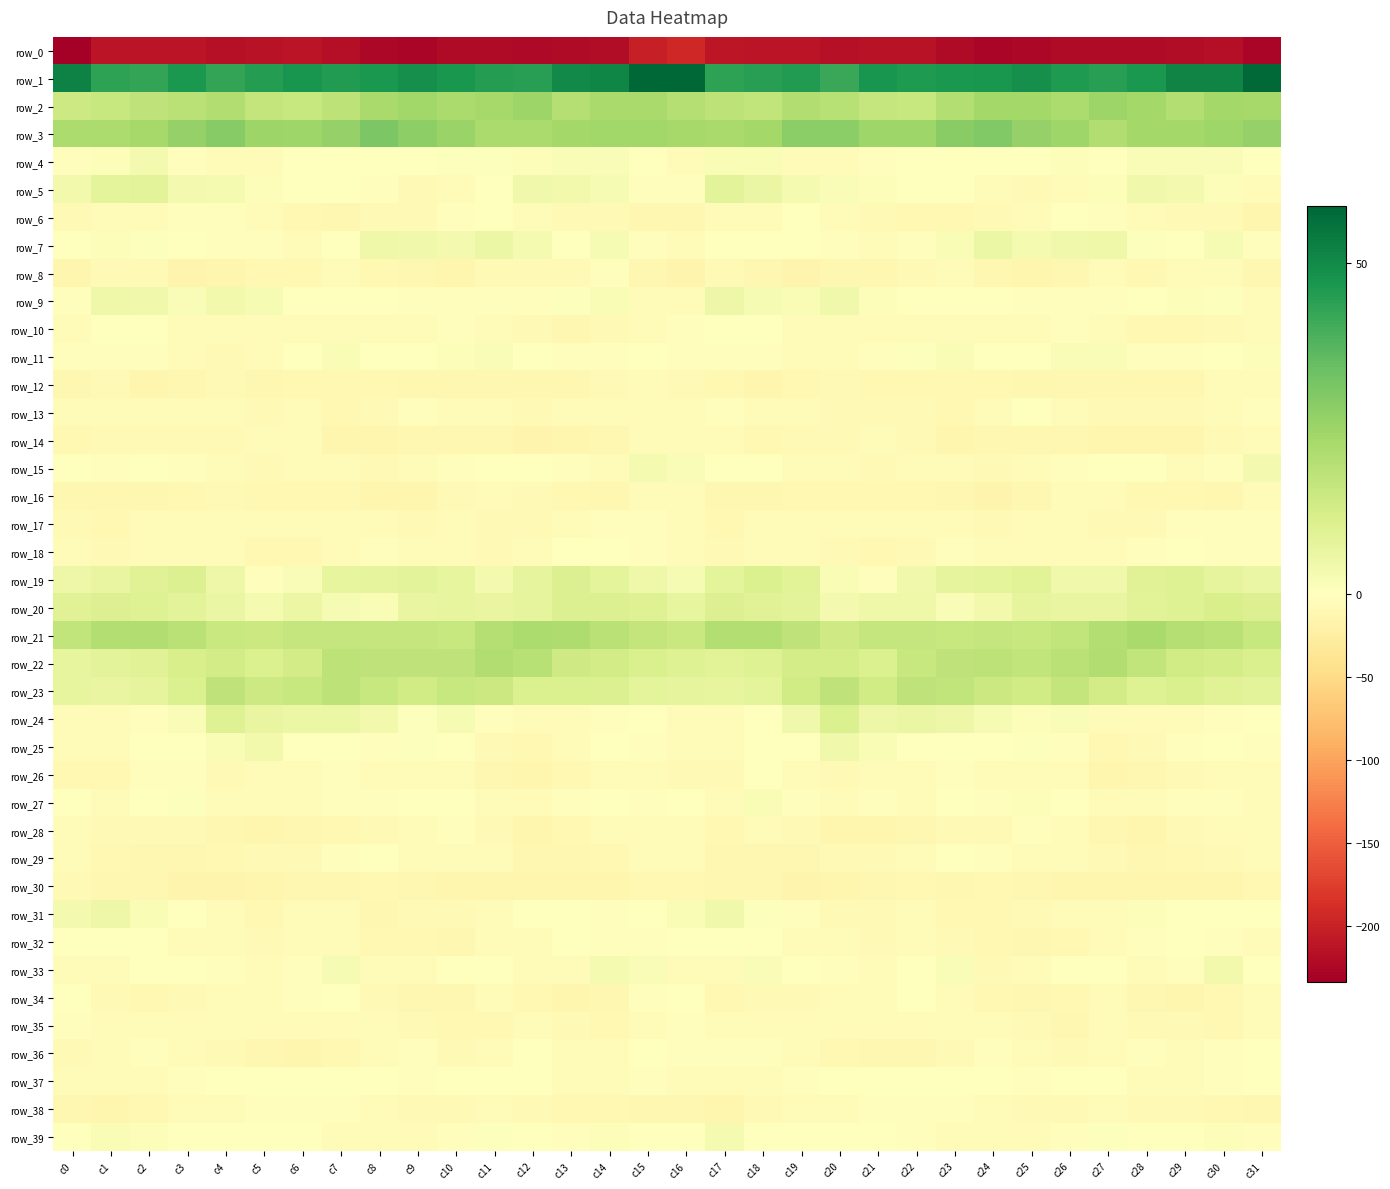

What is the smallest value displayed?

-233.2